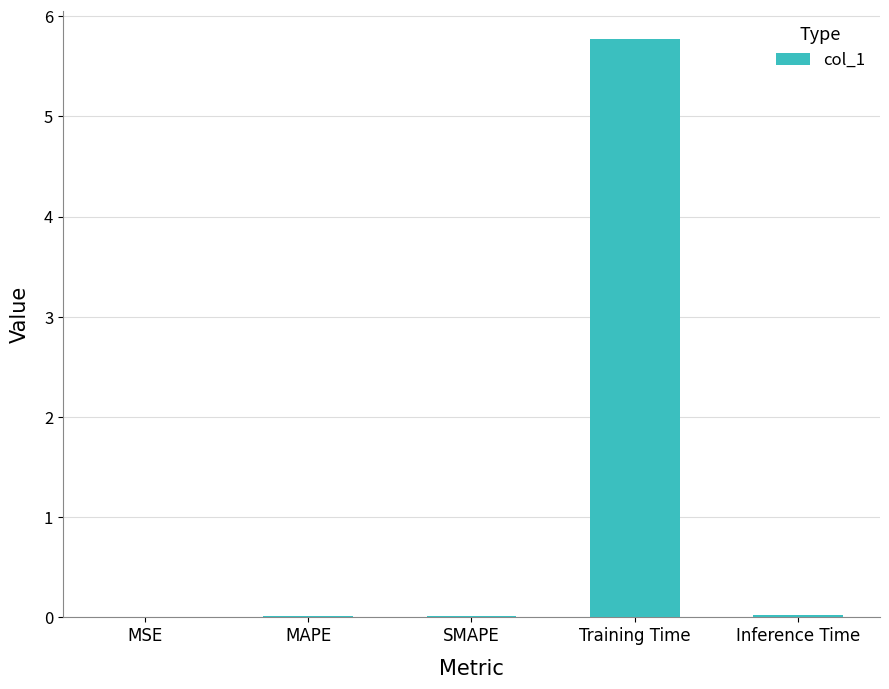

Is it true that the value at Inference Time is 0.0?

True